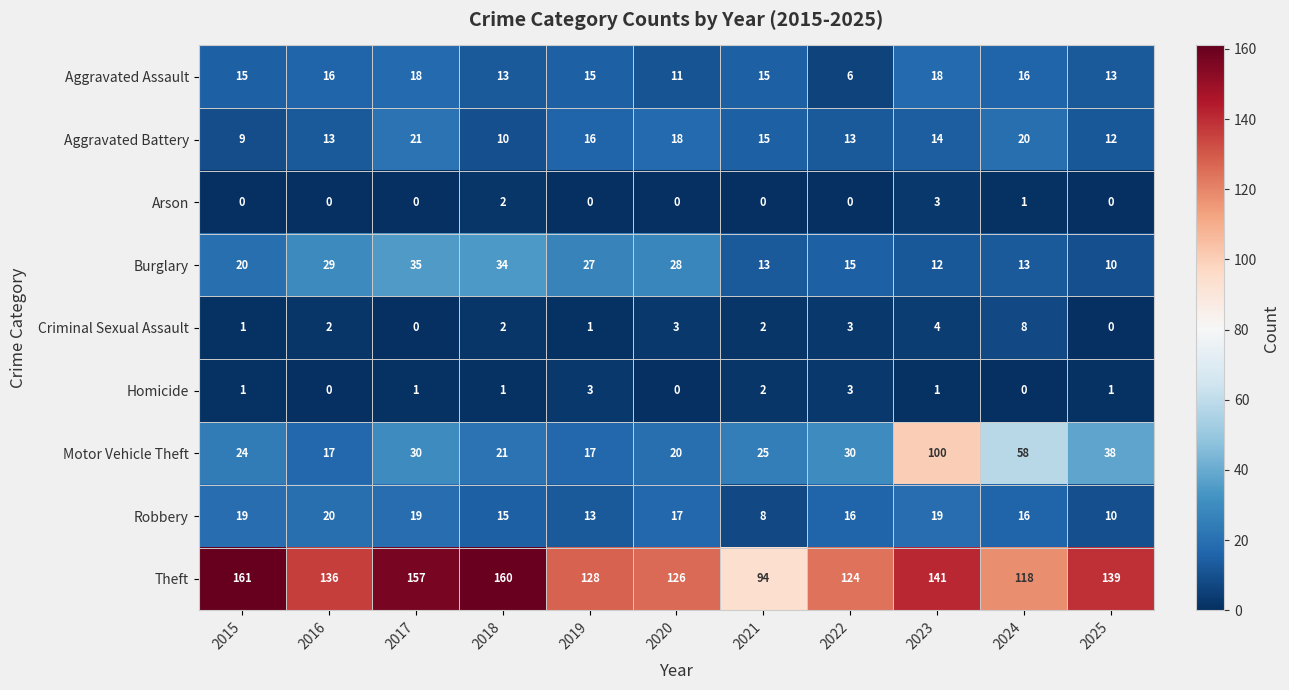

The Robbery series shows 8 at 2016. True or false?

False